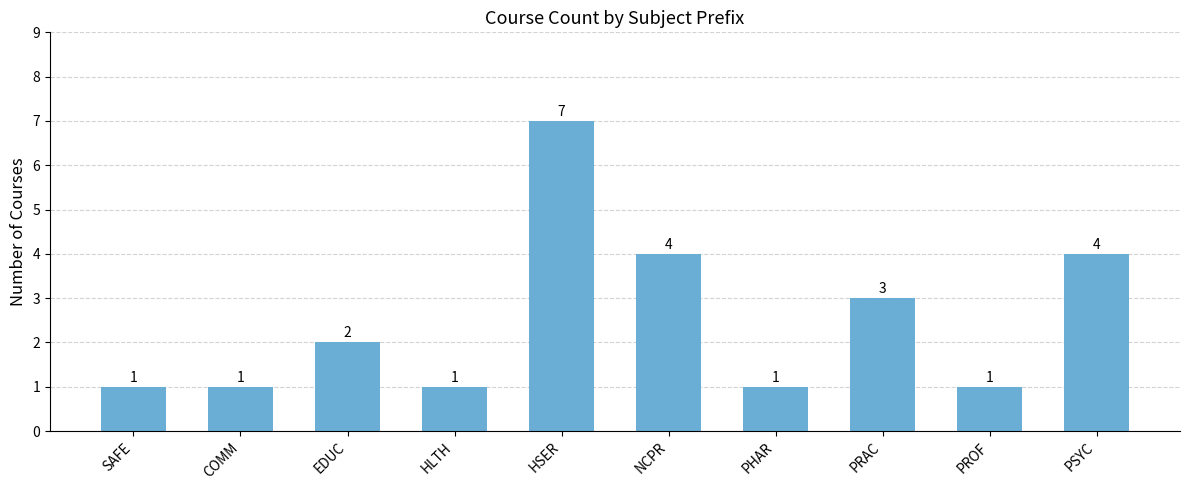

Reading left to right, transcribe all the data shown in this chart.

1	1	2	1	7	4	1	3	1	4